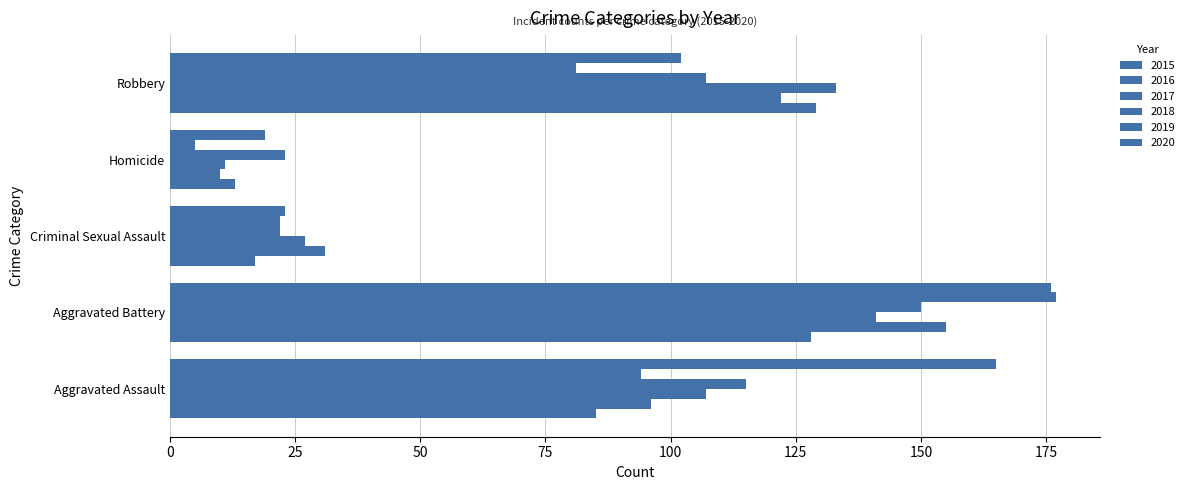

Which series has the largest total across all categories?

2020